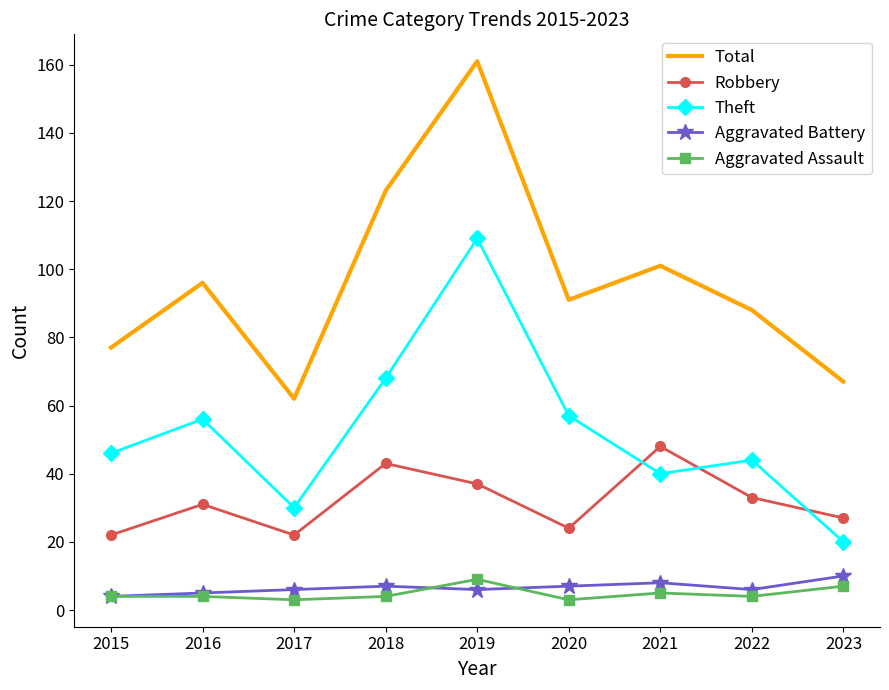

Is it true that Robbery equals 22 at 2017?

True